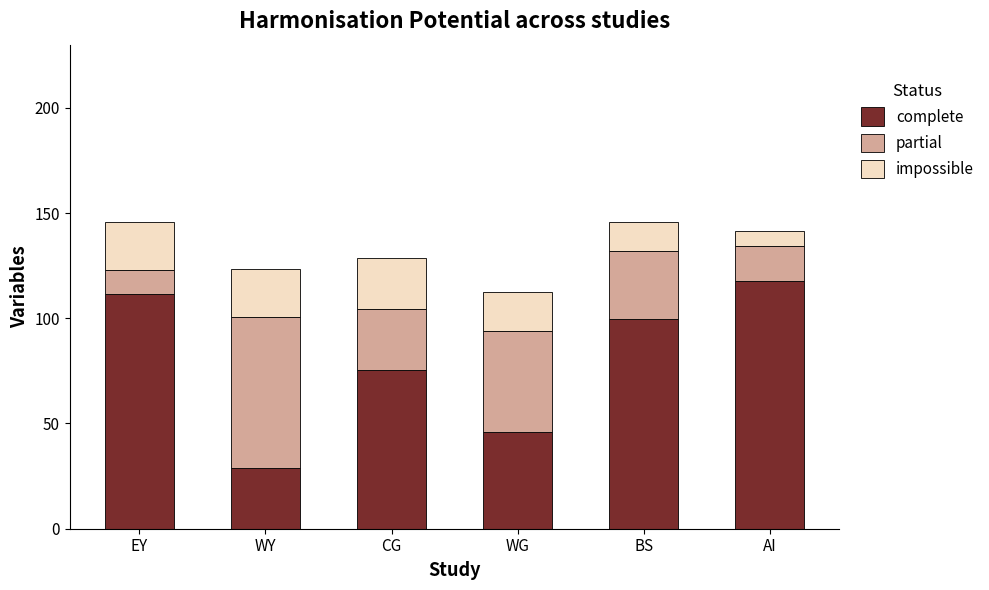

What is the difference between the second highest and minimum values in the complete series?

82.8